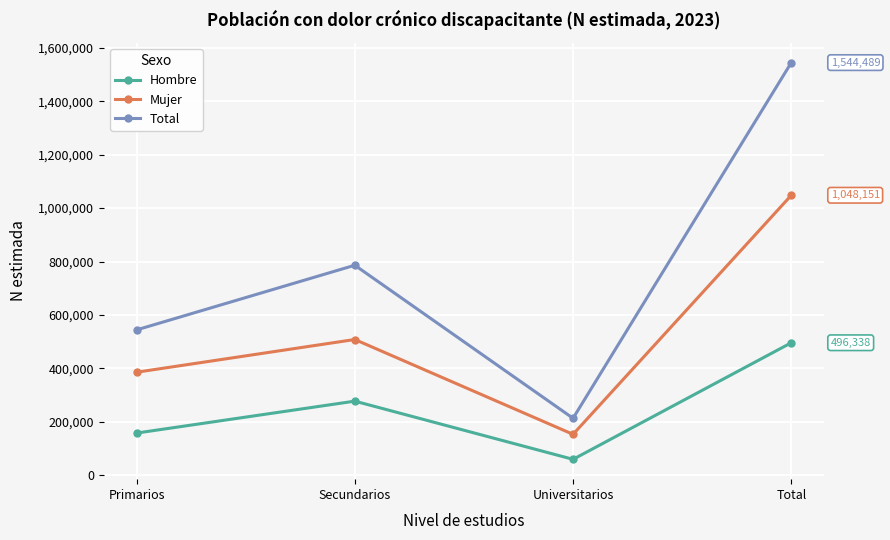

How many series are shown in this chart?

3